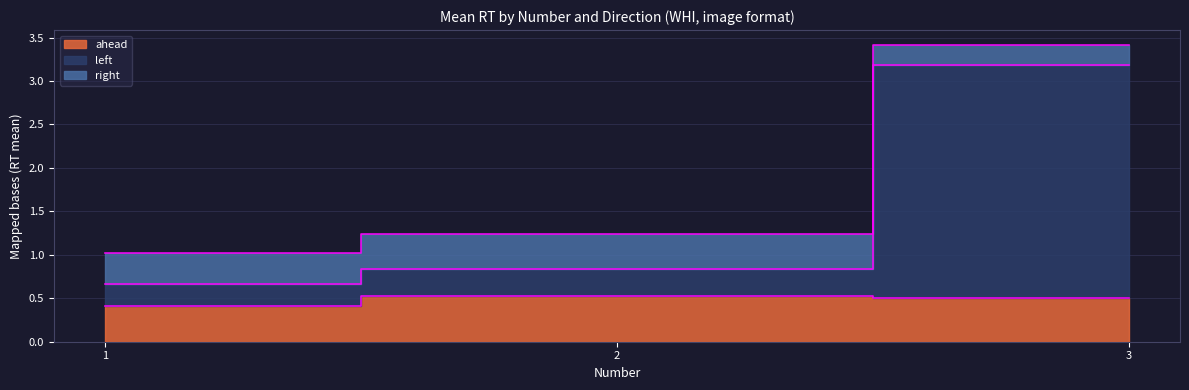

Between 1 and 3, which is larger?

3